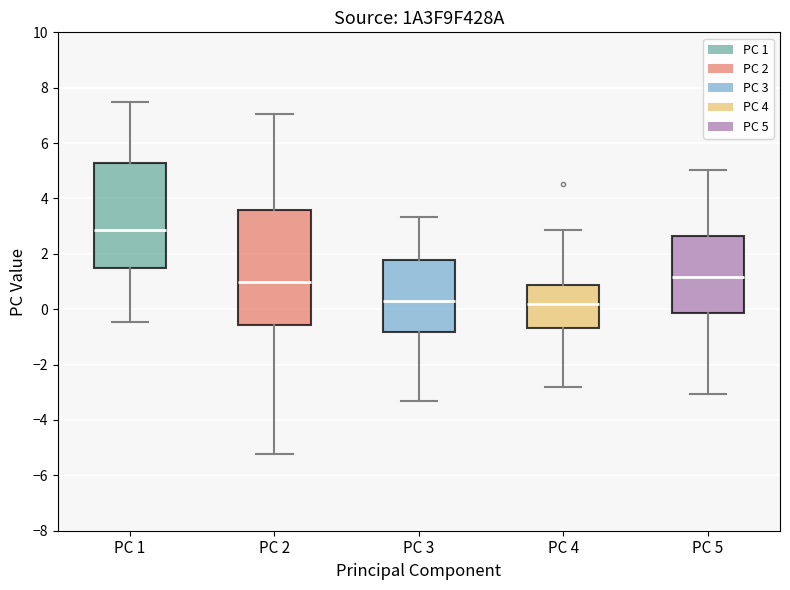

Where does the lower whisker of the box for PC 2 end on the y-axis? The values are not printed on the chart, so give them approximately, as read against the axis.

-5.2